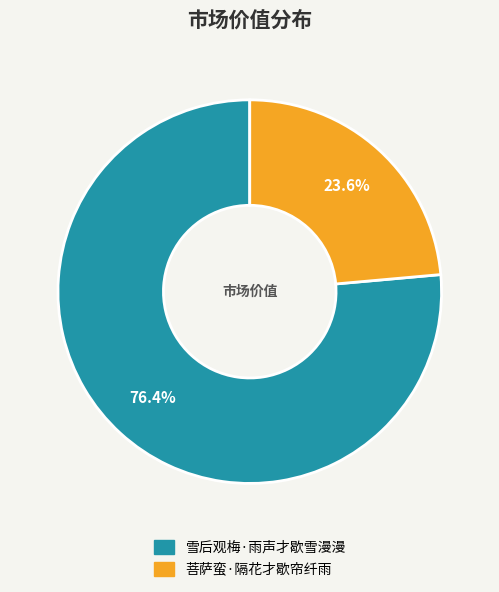

Does any single category account for the majority?

Yes